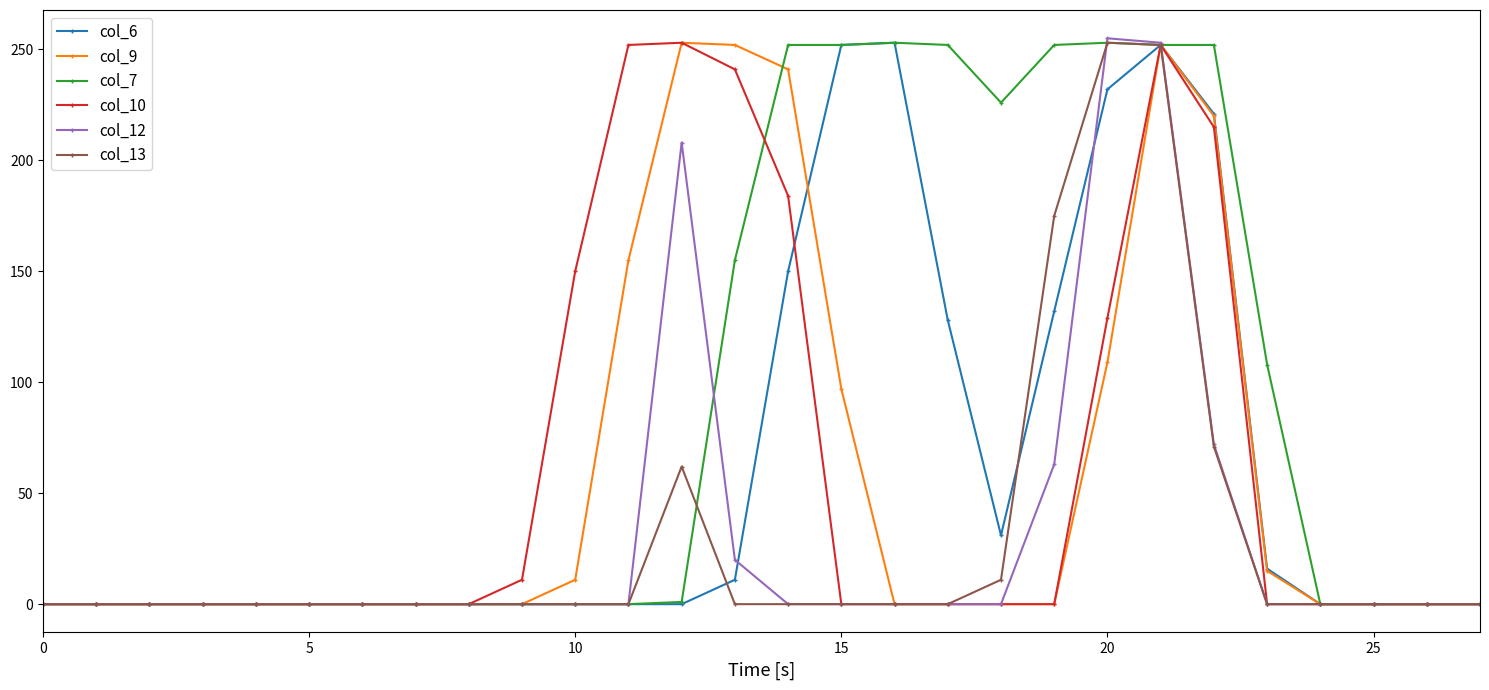

At how many categories does at least one series exceed 167?

12